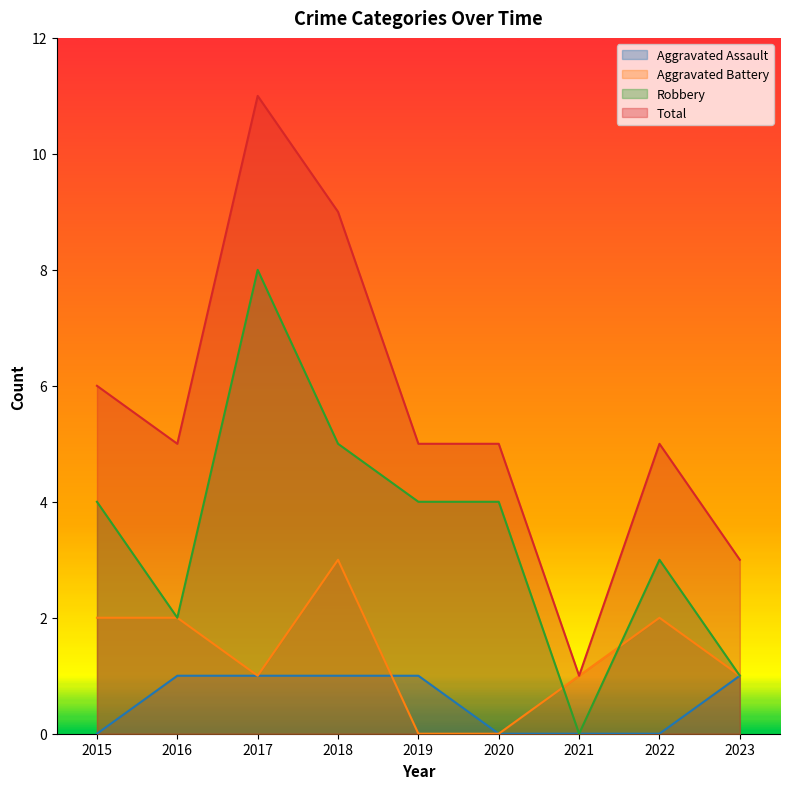

Reading left to right, transcribe all the data shown in this chart.

Aggravated Assault: 2015=0	2016=1	2017=1	2018=1	2019=1	2020=0	2021=0	2022=0	2023=1
Aggravated Battery: 2015=2	2016=2	2017=1	2018=3	2019=0	2020=0	2021=1	2022=2	2023=1
Robbery: 2015=4	2016=2	2017=8	2018=5	2019=4	2020=4	2021=0	2022=3	2023=1
Total: 2015=6	2016=5	2017=11	2018=9	2019=5	2020=5	2021=1	2022=5	2023=3